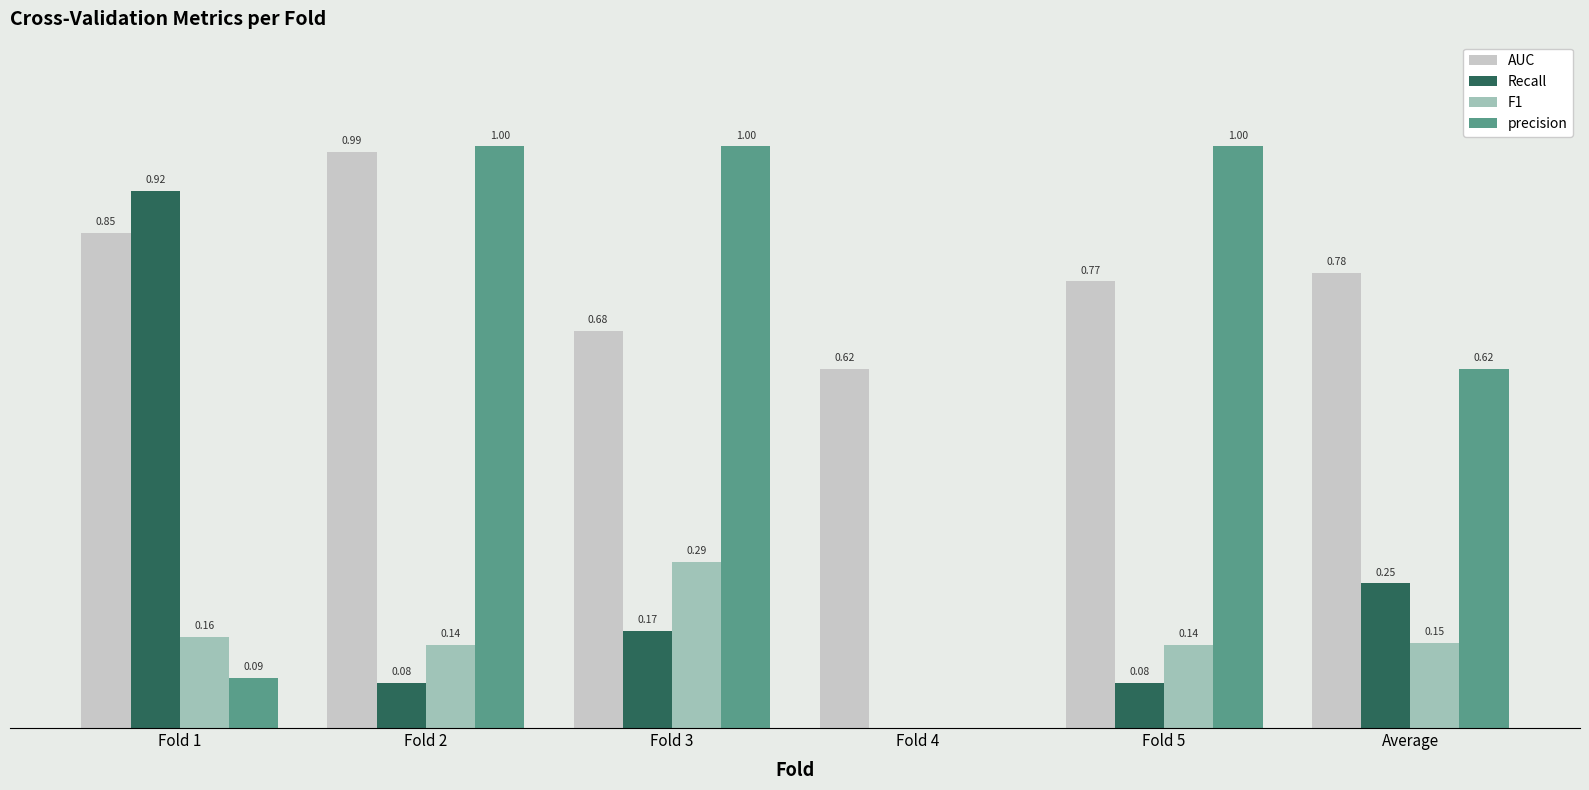

Between Fold 2 and Fold 4, which series saw the biggest shift?

precision